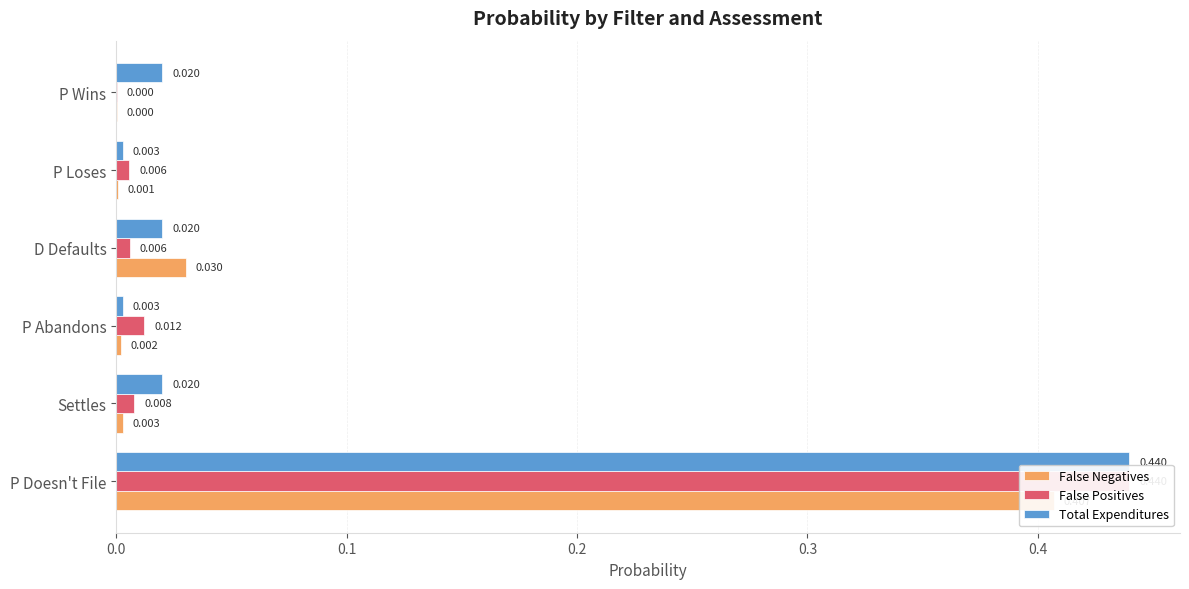

Is the value of False Positives at Settles greater than the value of Total Expenditures at P Doesn't File?

No